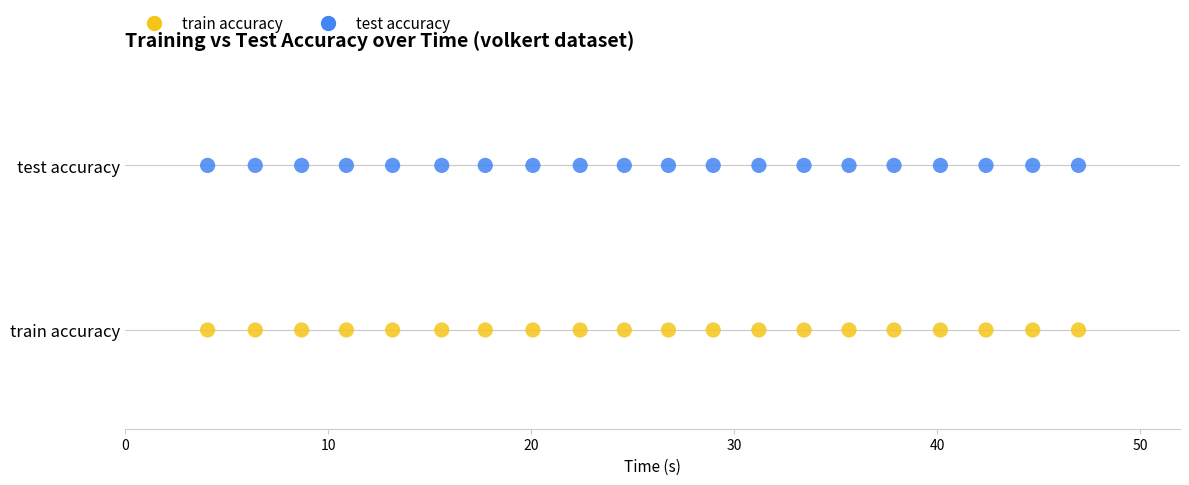

Which series contains the highest Y value?

test accuracy